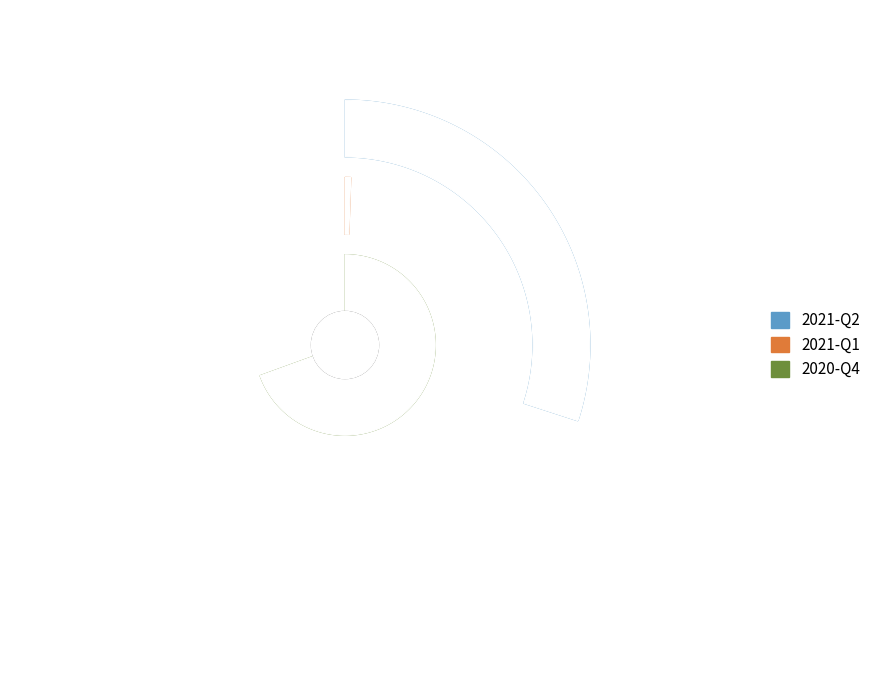

Which category has the biggest portion of the pie?

2020-Q4